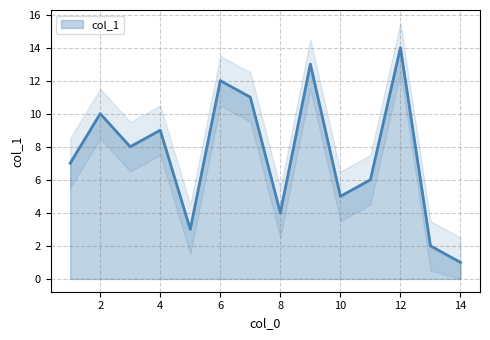

What is the change in value from 14 to 12?

+13